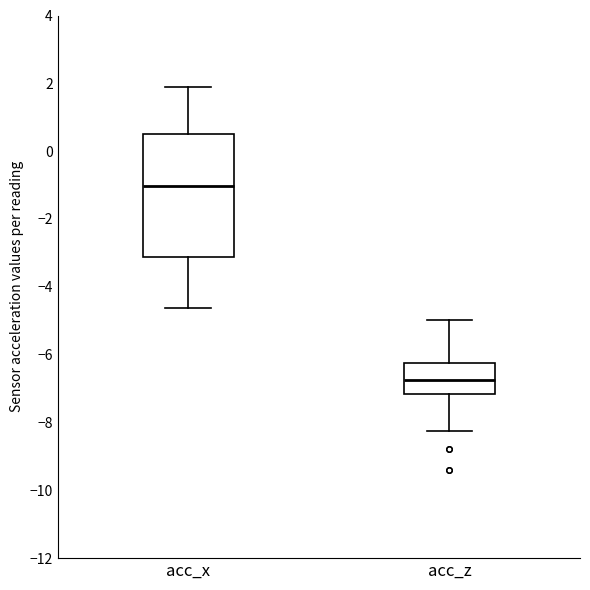

Comparing the boxes themselves (not the whiskers), which one is the tallest?

acc_x